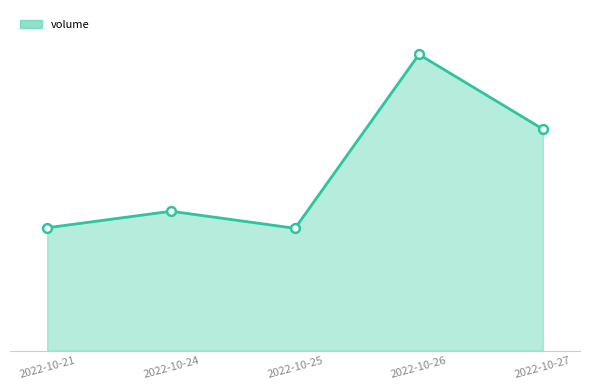

Which has a higher value, 2022-10-25 or 2022-10-21?

2022-10-21